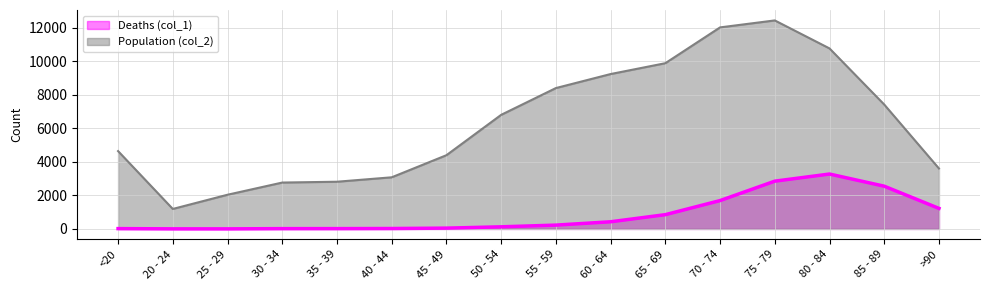

What is the value of the Deaths (col_1) point at the 15th from the left?

2548